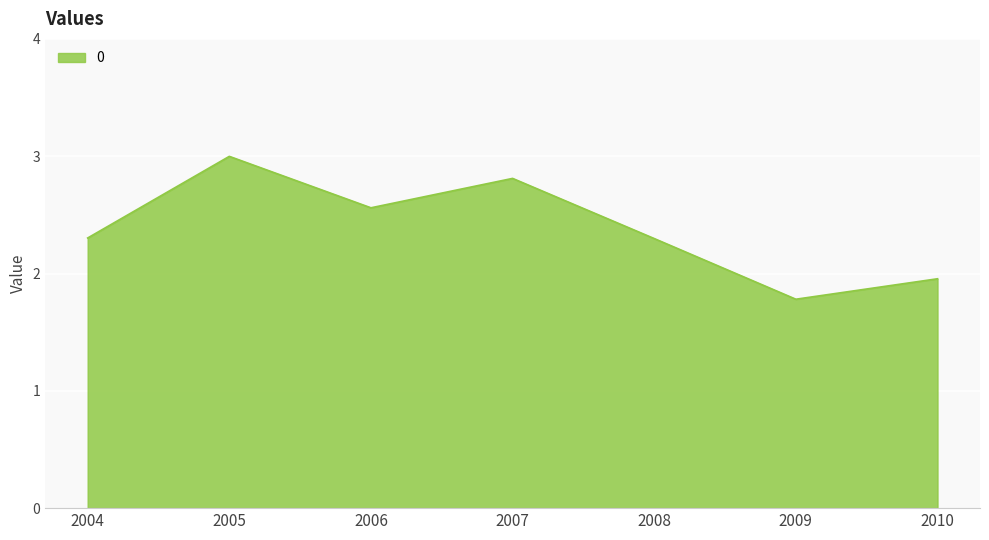

The chart shows a value of 1.7 at 2006. True or false?

False